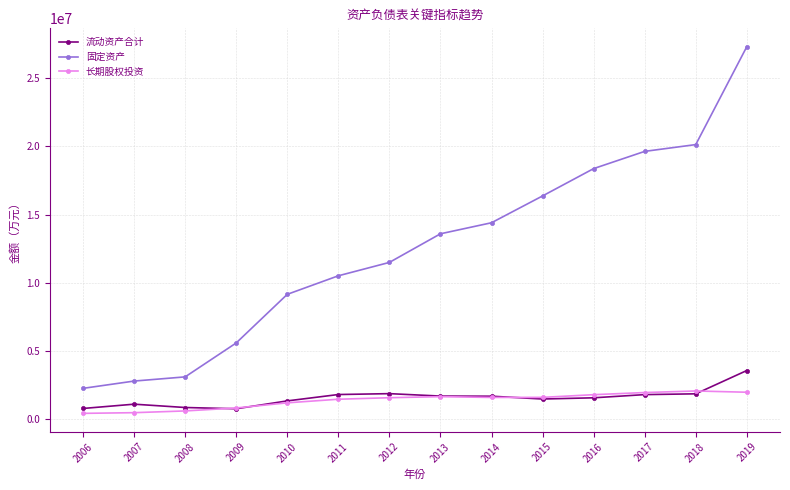

List the series in order of their peak value, lowest first.

长期股权投资, 流动资产合计, 固定资产